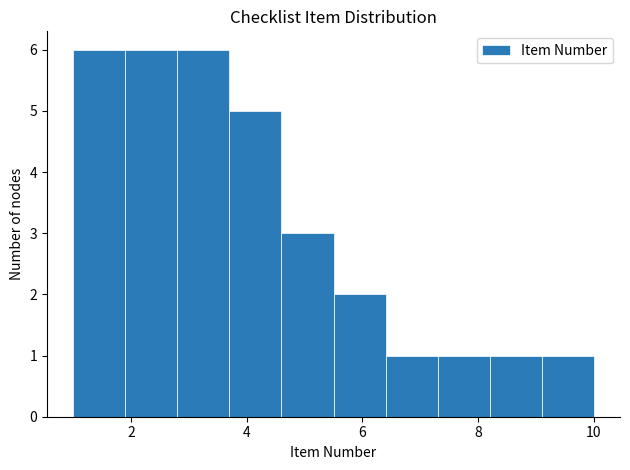

Reading left to right, list every bar in this chart as the range it spans on the x-axis followed by its height. Neither the bar edges nor the heights are printed on the chart, so give them approximately, as read against the axes.

1.0 to 1.9: 6
1.9 to 2.8: 6
2.8 to 3.7: 6
3.7 to 4.6: 5
4.6 to 5.5: 3
5.5 to 6.4: 2
6.4 to 7.3: 1
7.3 to 8.2: 1
8.2 to 9.1: 1
9.1 to 10.0: 1